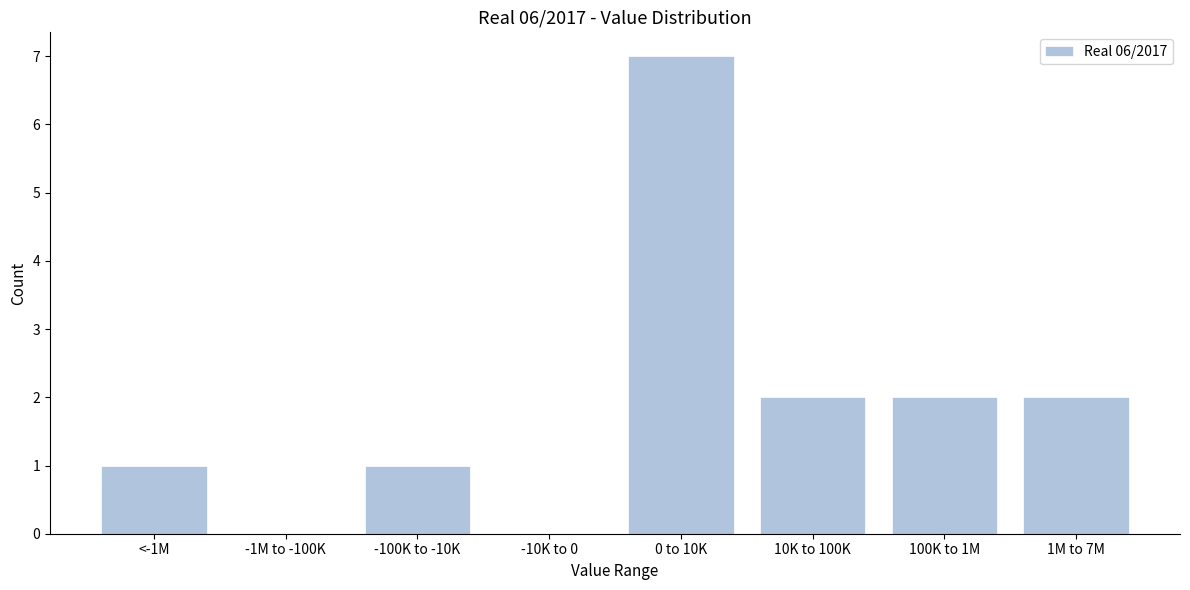

Reading left to right, extract all data points from this chart.

<-1M=1	-1M to -100K=0	-100K to -10K=1	-10K to 0=0	0 to 10K=7	10K to 100K=2	100K to 1M=2	1M to 7M=2